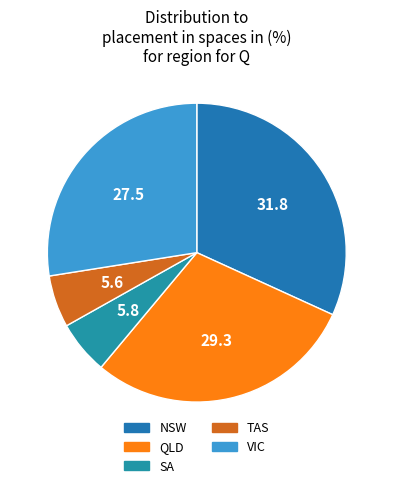

How many slices are in this pie chart?

5